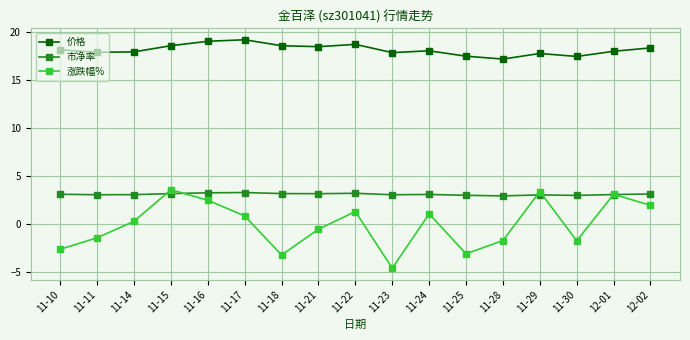

What is the total value across all series at 11-22?

23.2